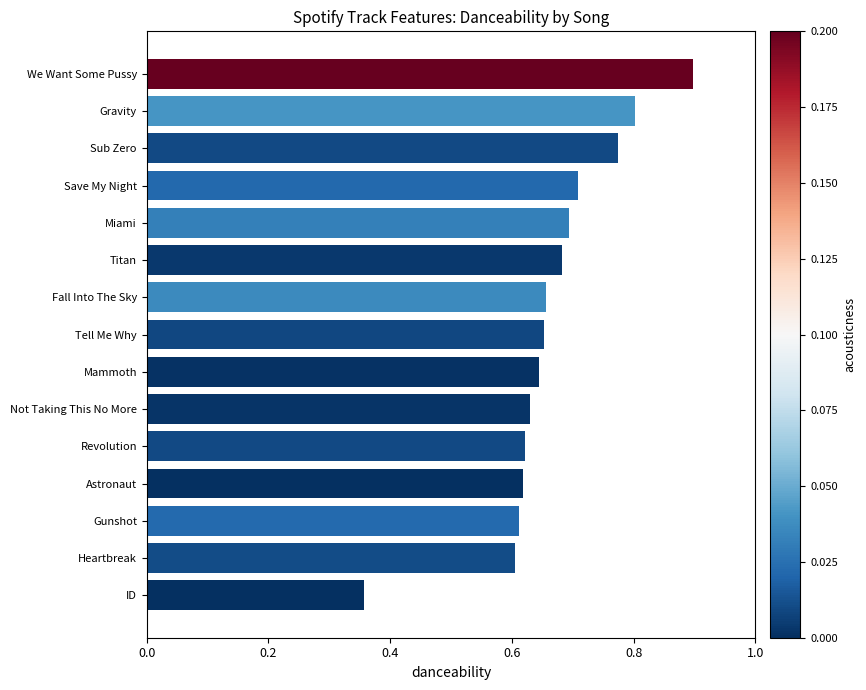

Is it true that the value at Miami is 0.7?

True